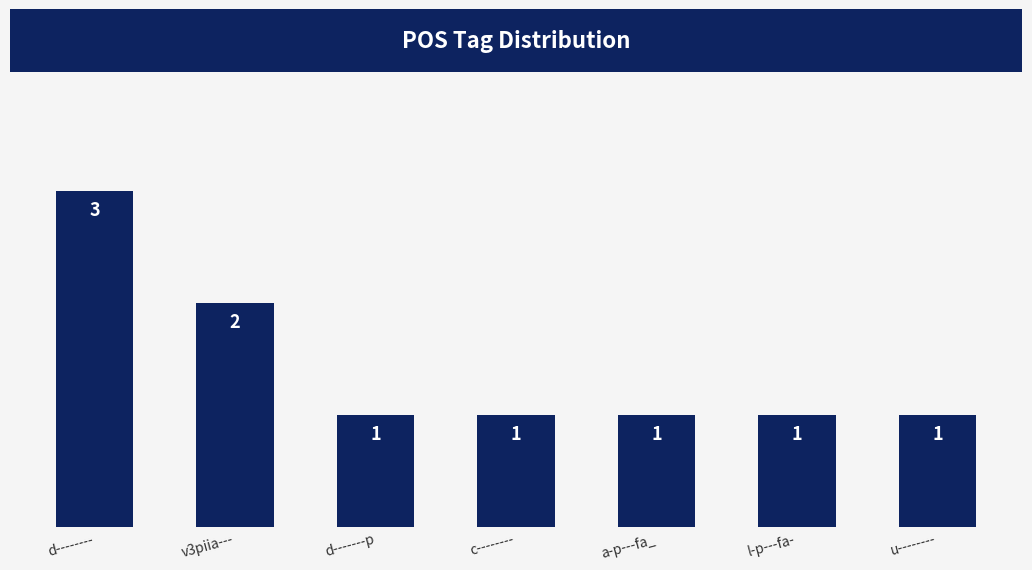

What is the value of the 6th bar from the left?

1